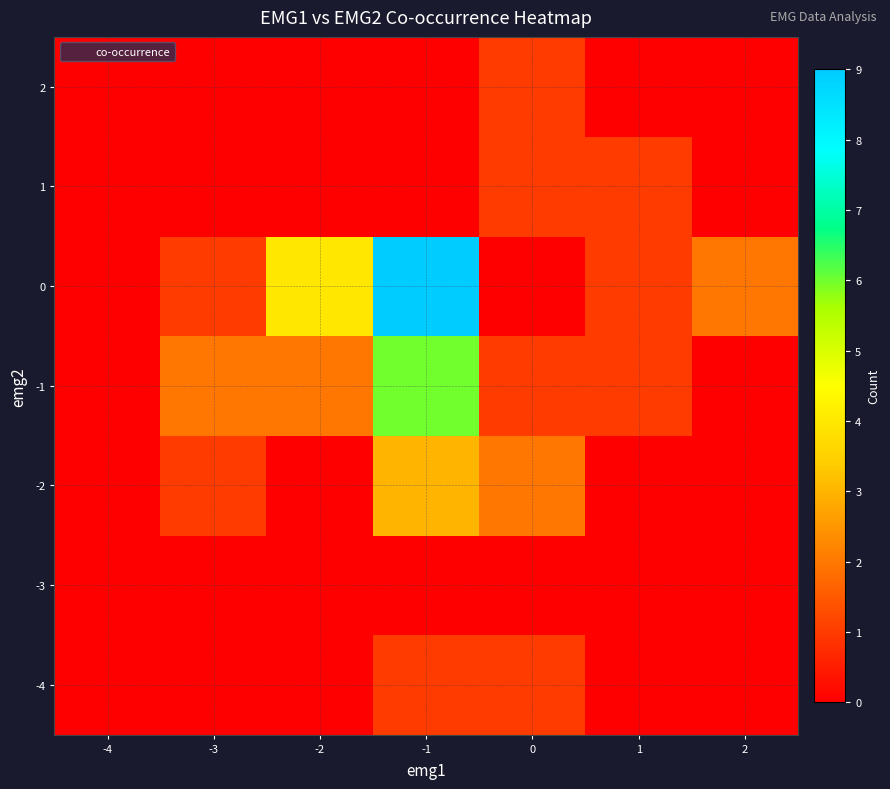

Reading right to left, list all the values displayed in this chart.

-4: 2=0	1=0	0=1	-1=1	-2=0	-3=0	-4=0
-3: 2=0	1=0	0=0	-1=0	-2=0	-3=0	-4=0
-2: 2=0	1=0	0=2	-1=3	-2=0	-3=1	-4=0
-1: 2=0	1=1	0=1	-1=6	-2=2	-3=2	-4=0
0: 2=2	1=1	0=0	-1=9	-2=4	-3=1	-4=0
1: 2=0	1=1	0=1	-1=0	-2=0	-3=0	-4=0
2: 2=0	1=0	0=1	-1=0	-2=0	-3=0	-4=0